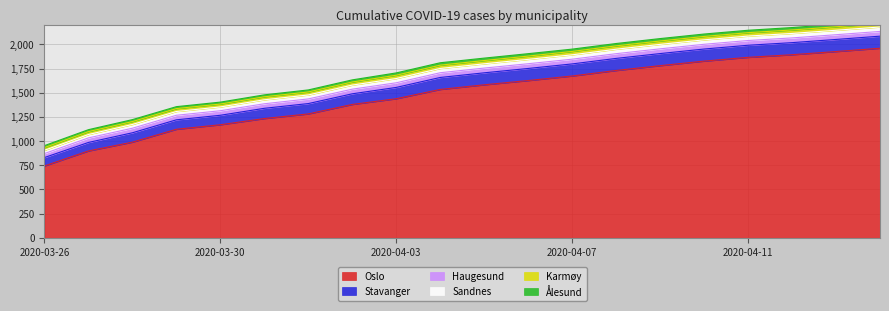

What is the difference between the maximum and second lowest values in the Sandnes series?

11